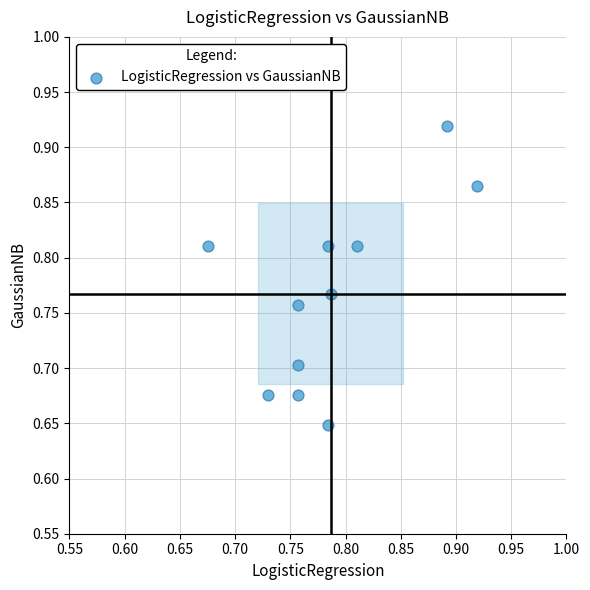

What is the range of Y values (max minus min)?

0.3